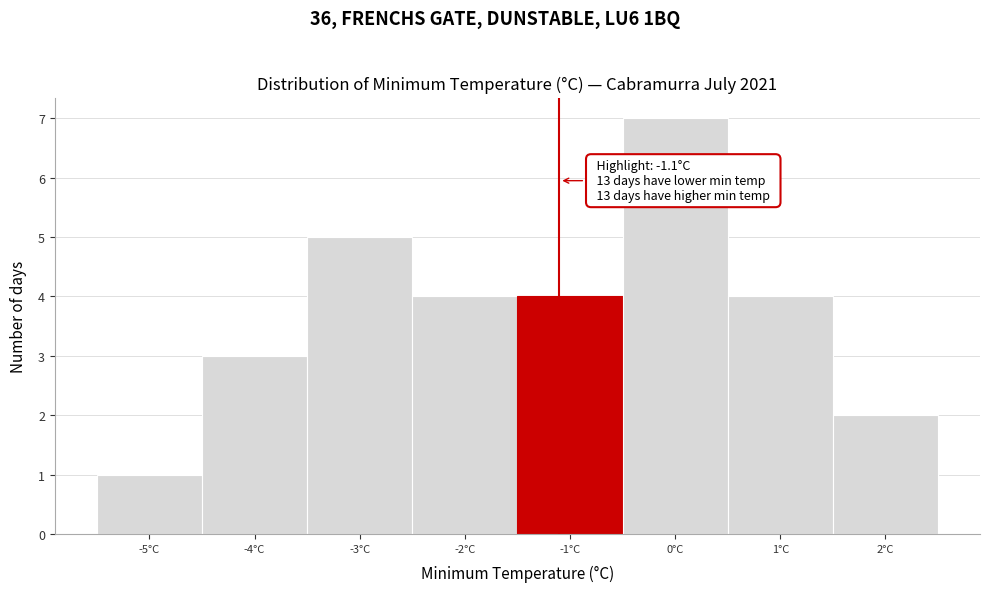

Over which range of the x-axis is the bar tallest?

-0.5 to 0.5